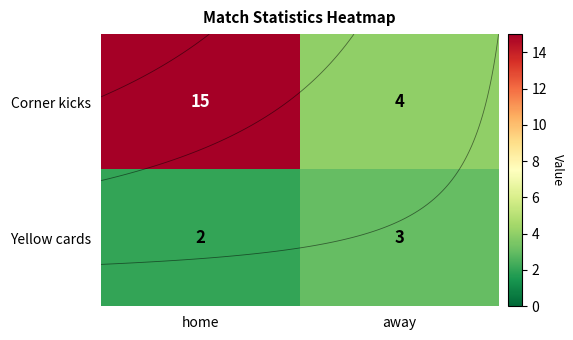

The value of Corner kicks at away is 2. True or false?

False